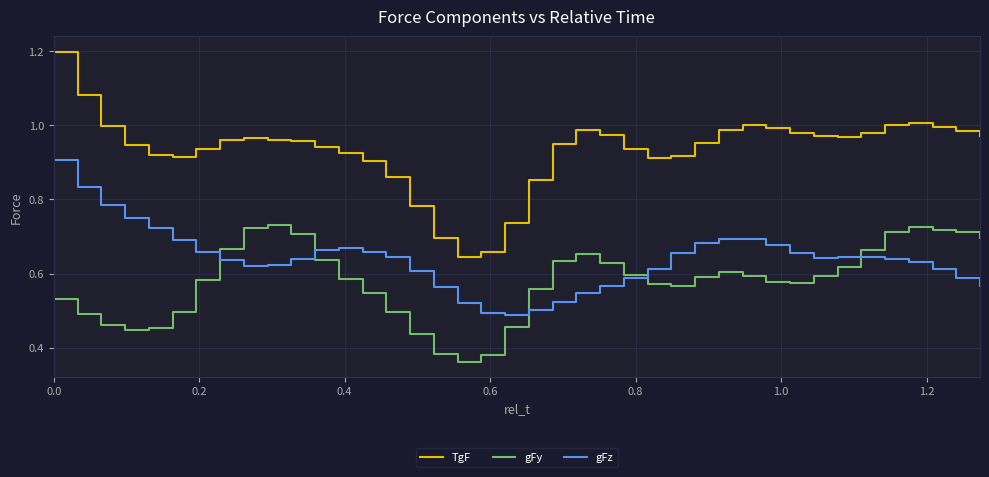

True or false: gFz and gFy intersect in this chart.

True